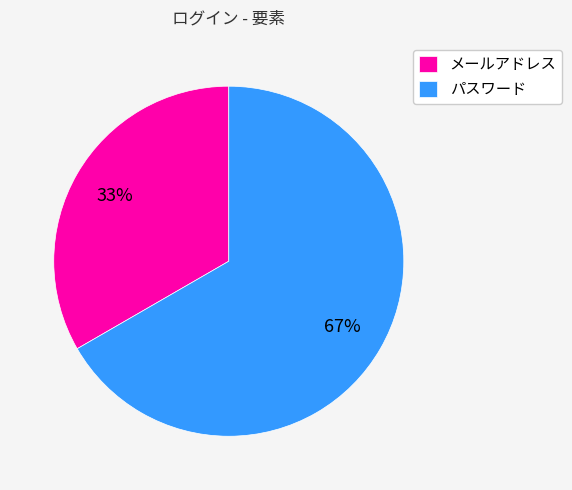

Which slice is the smallest?

メールアドレス